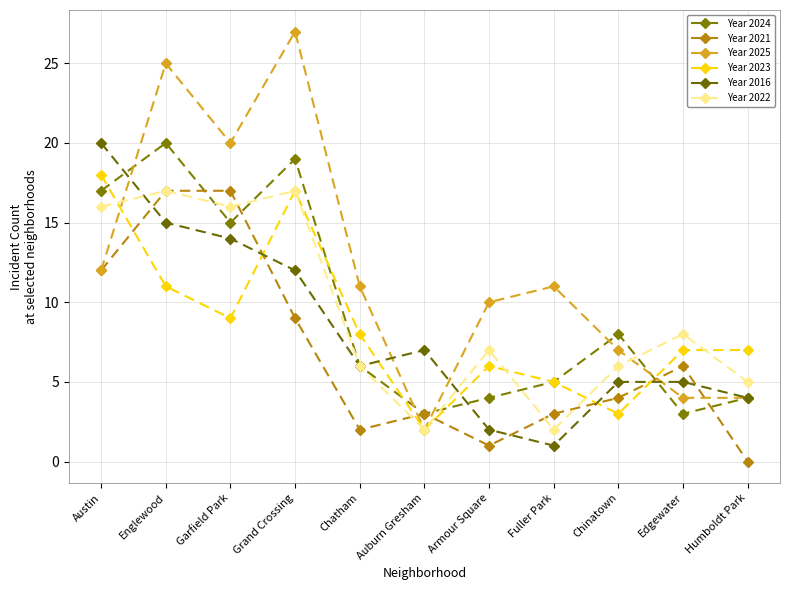

The Year 2023 series shows 2 at Humboldt Park. True or false?

False